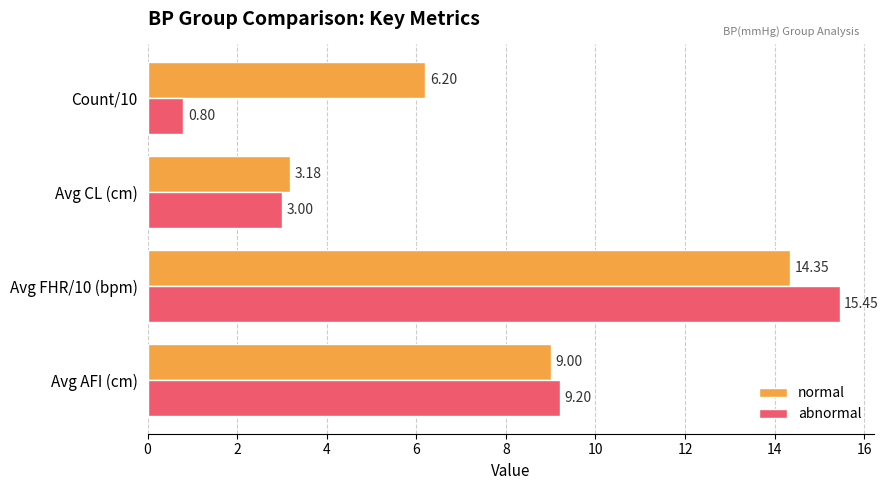

How many values in the abnormal series exceed 9?

2